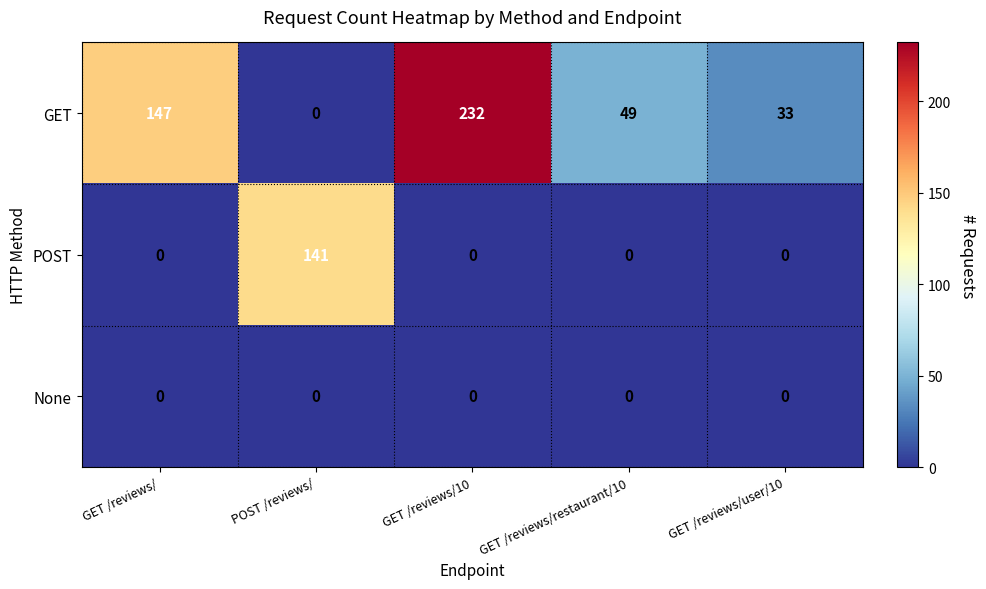

Rank the series by their average value, from highest to lowest.

GET, POST, None